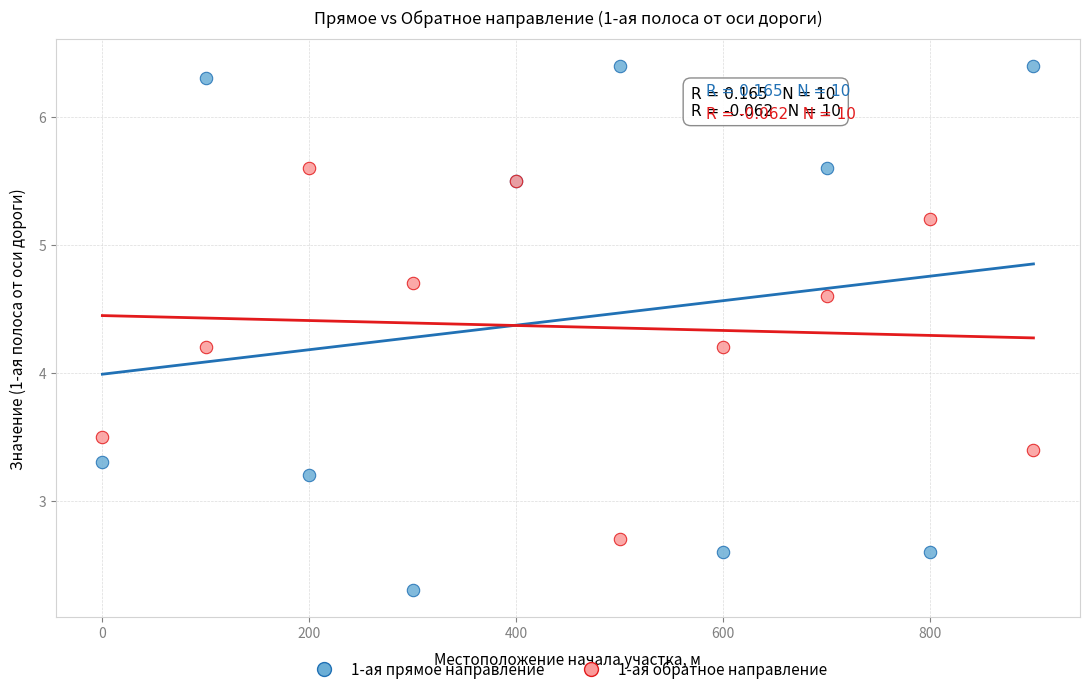

Which series reaches the maximum Y coordinate?

1-ая прямое направление